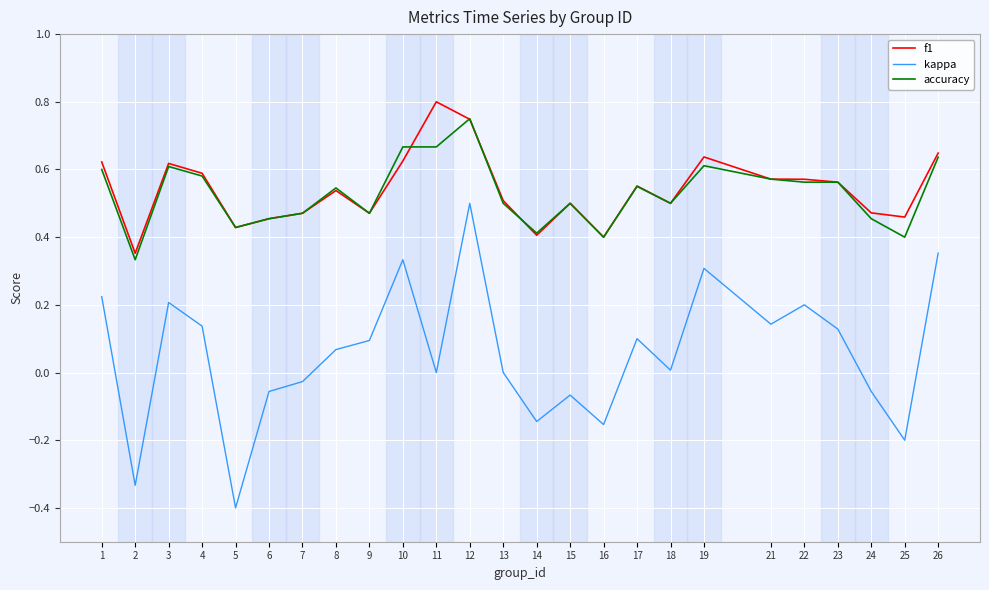

True or false: f1 and kappa intersect in this chart.

False